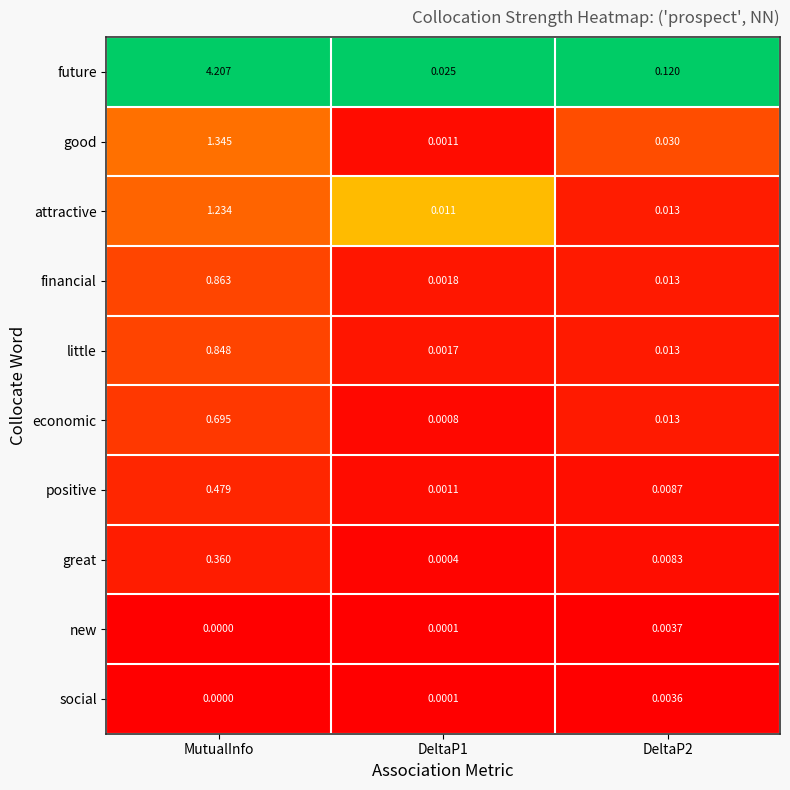

At how many categories does at least one series exceed 0?

3